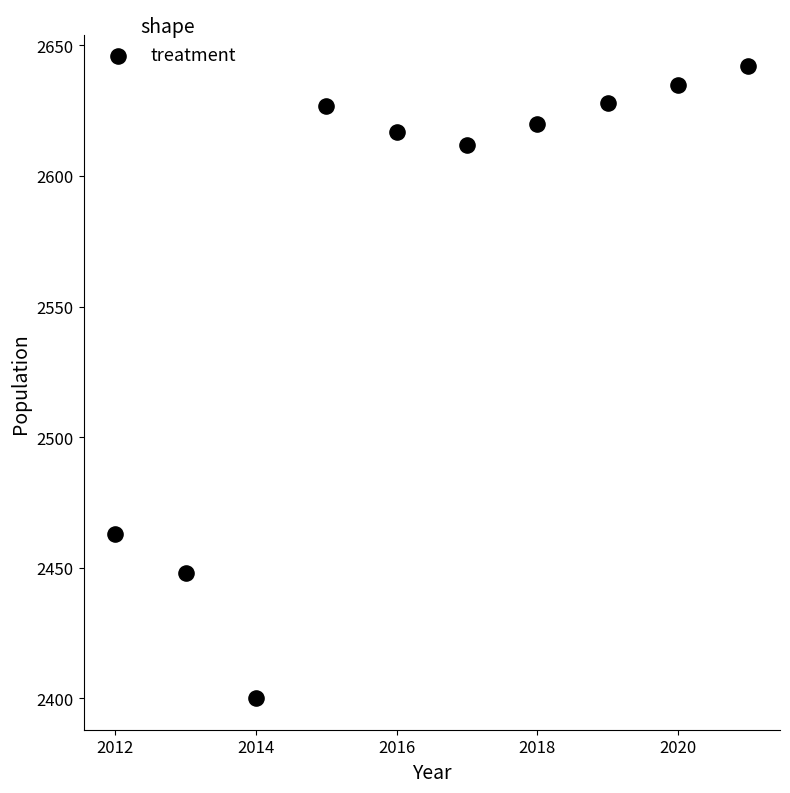

What Y value in the scatter plot is closest to 2521?

2463